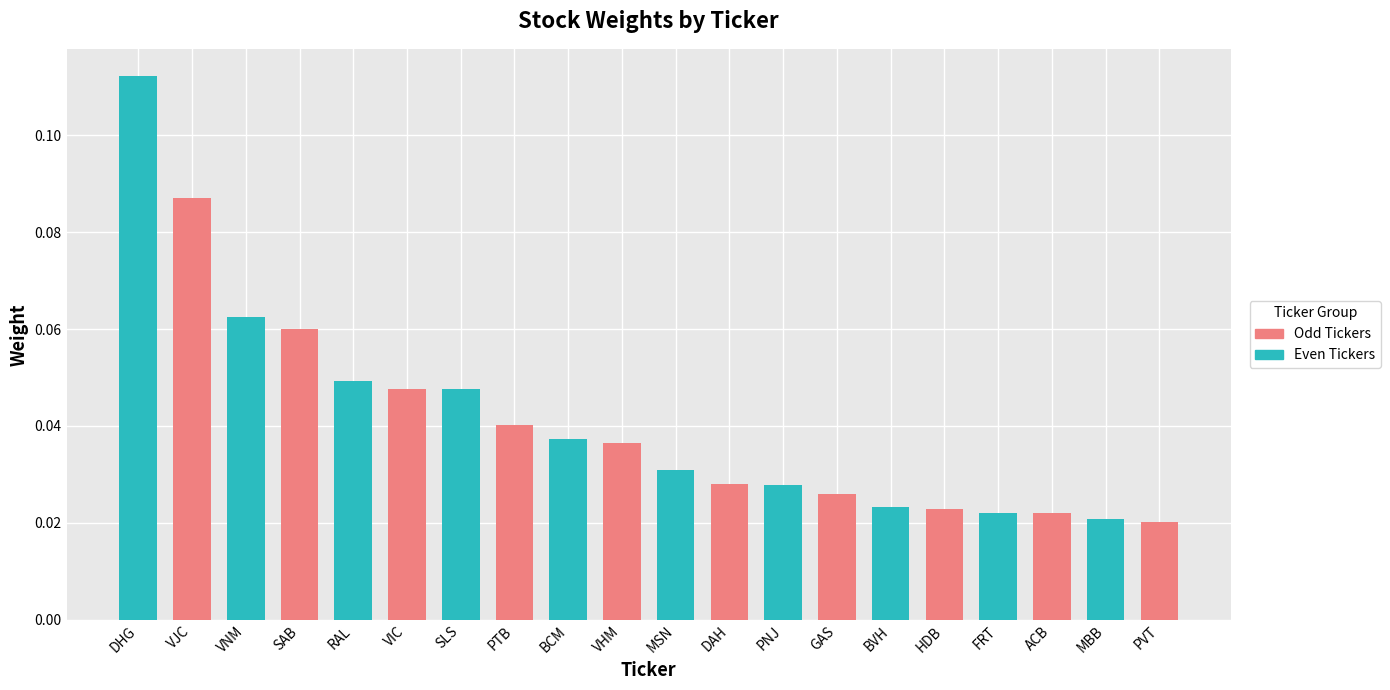

How many groups of bars are there?

10